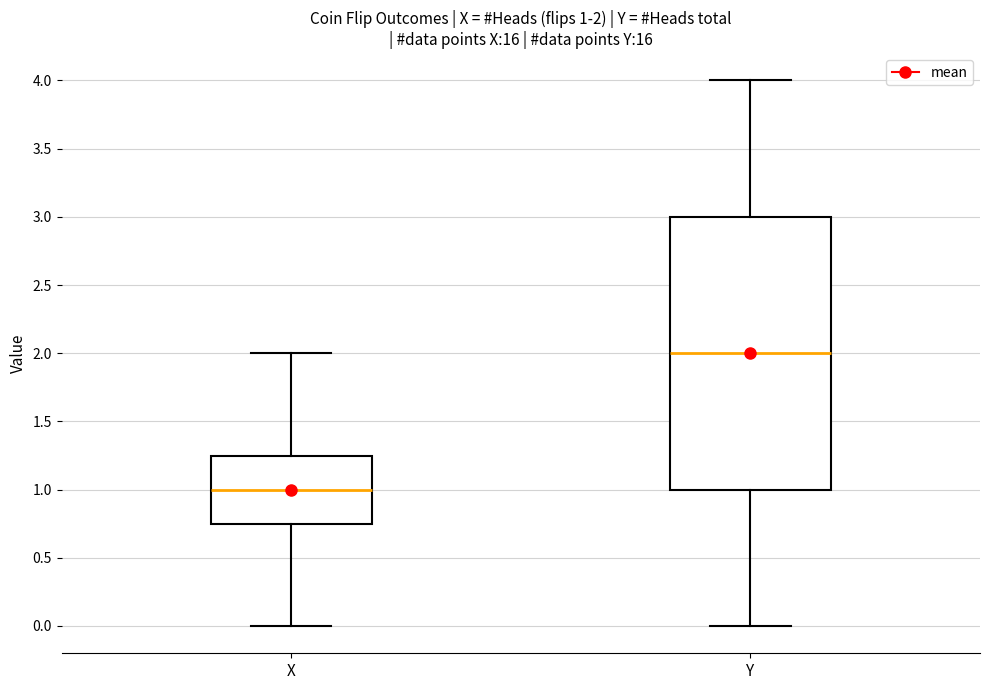

Which box has the lowest median line?

X